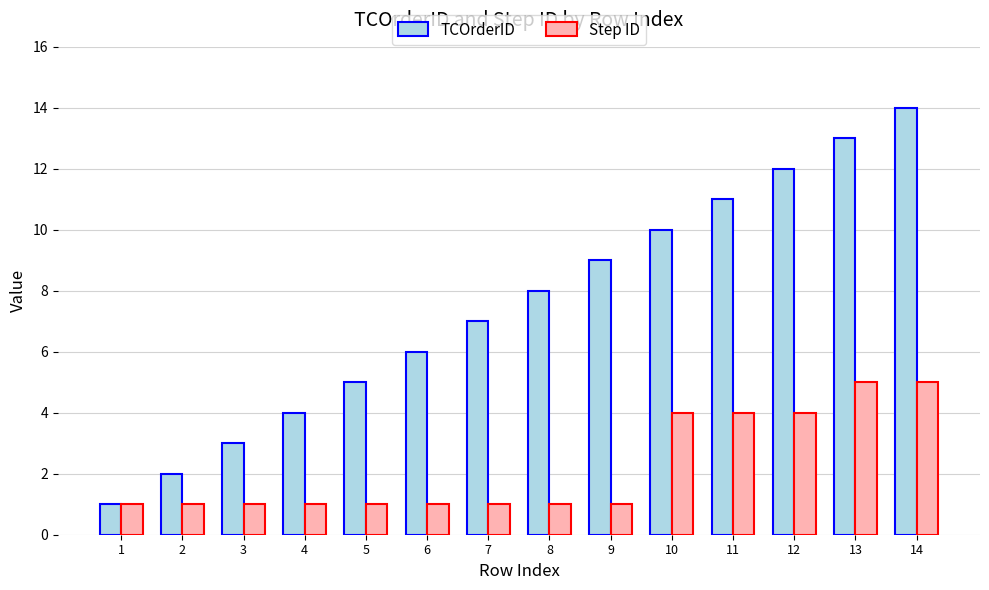

At 4, list the series in order from smallest to largest.

Step ID, TCOrderID